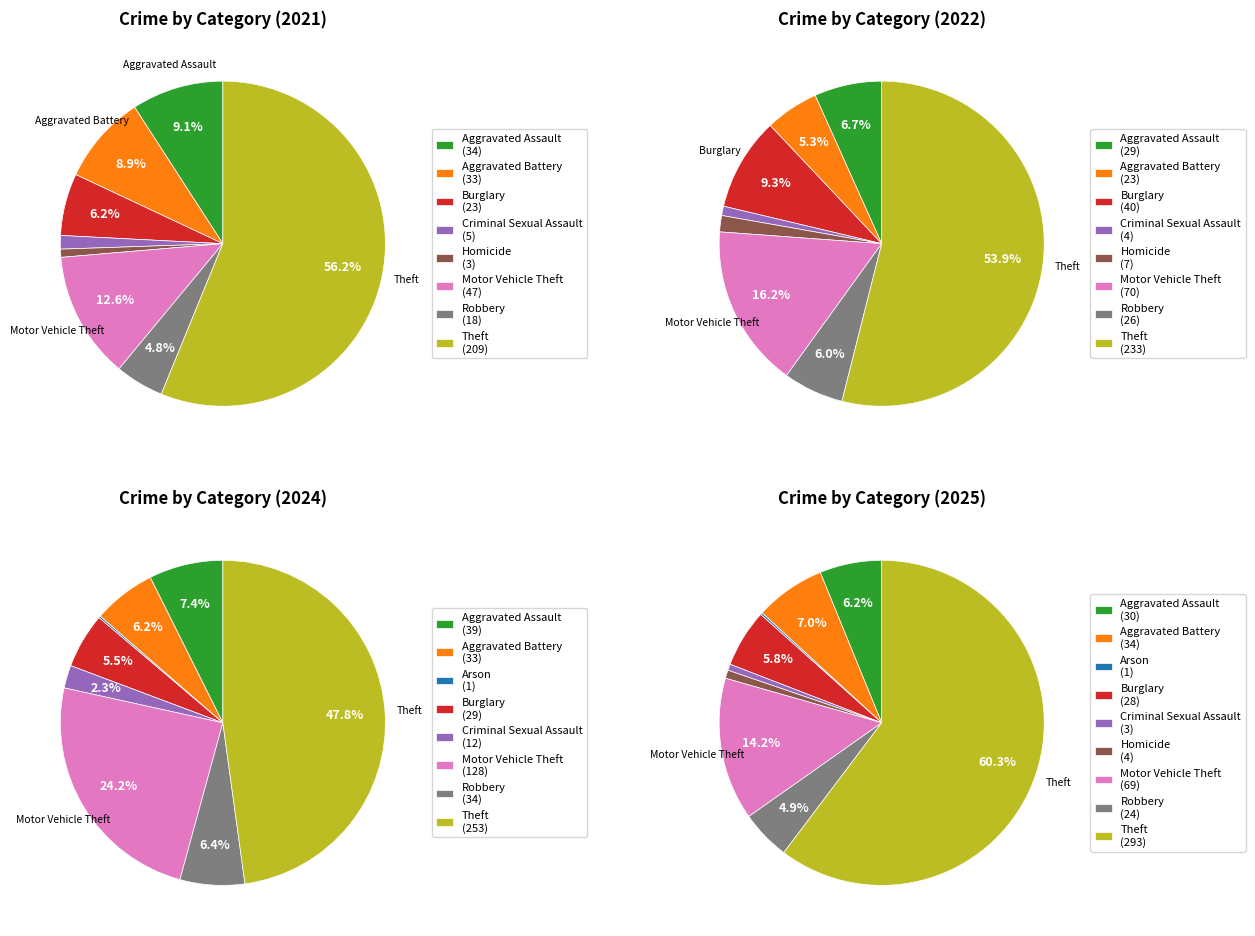

Count the number of slices in the pie.

9